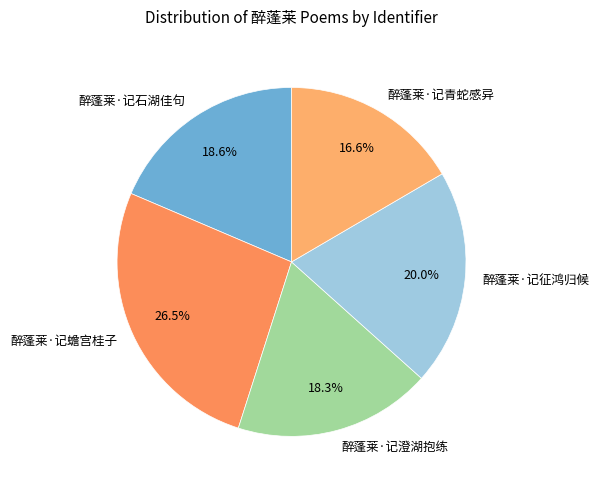

Does 醉蓬莱·记征鸿归候 account for over 50% of the chart?

No